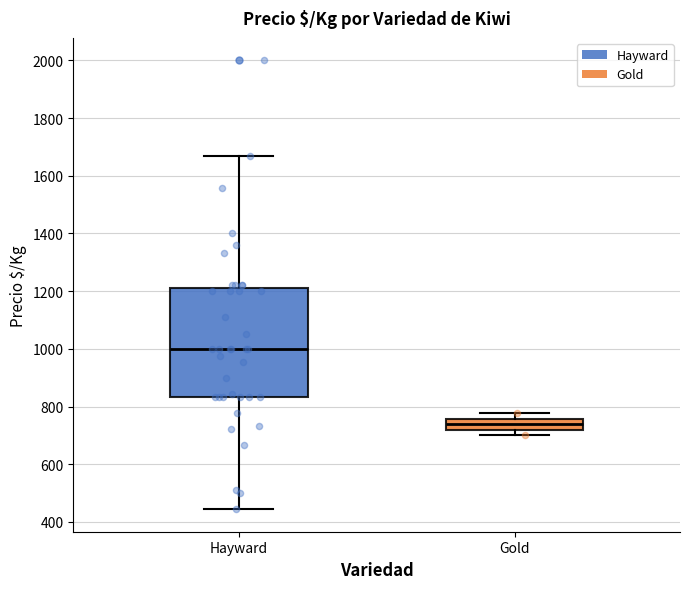

Which box's median line is the lowest?

Gold